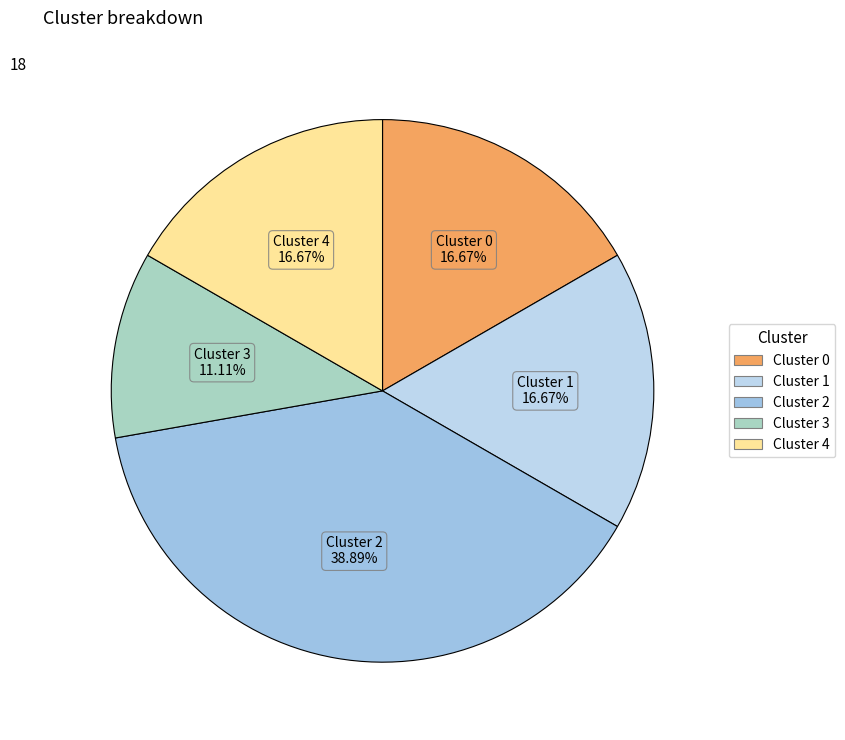

To the nearest percent, what is the combined percentage of Cluster 3 and Cluster 0?

28%